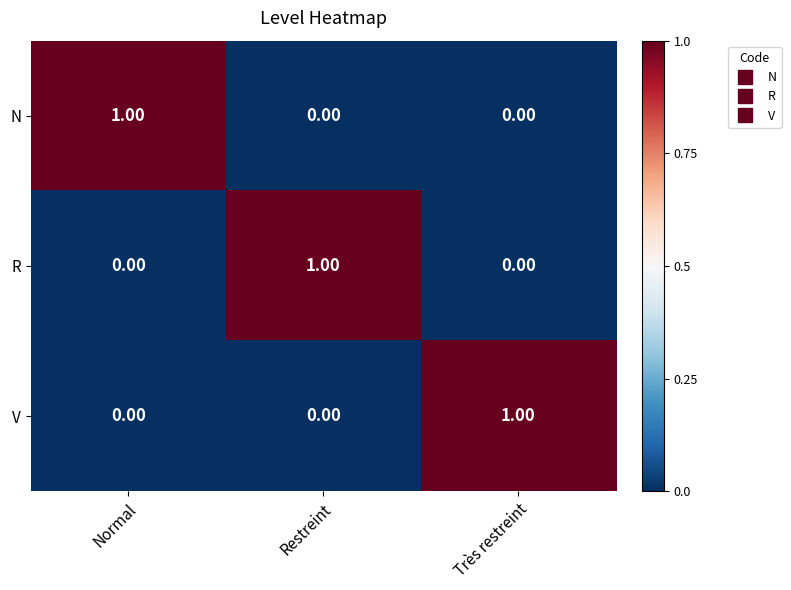

Is the value of N at Normal greater than the value of V at Normal?

Yes